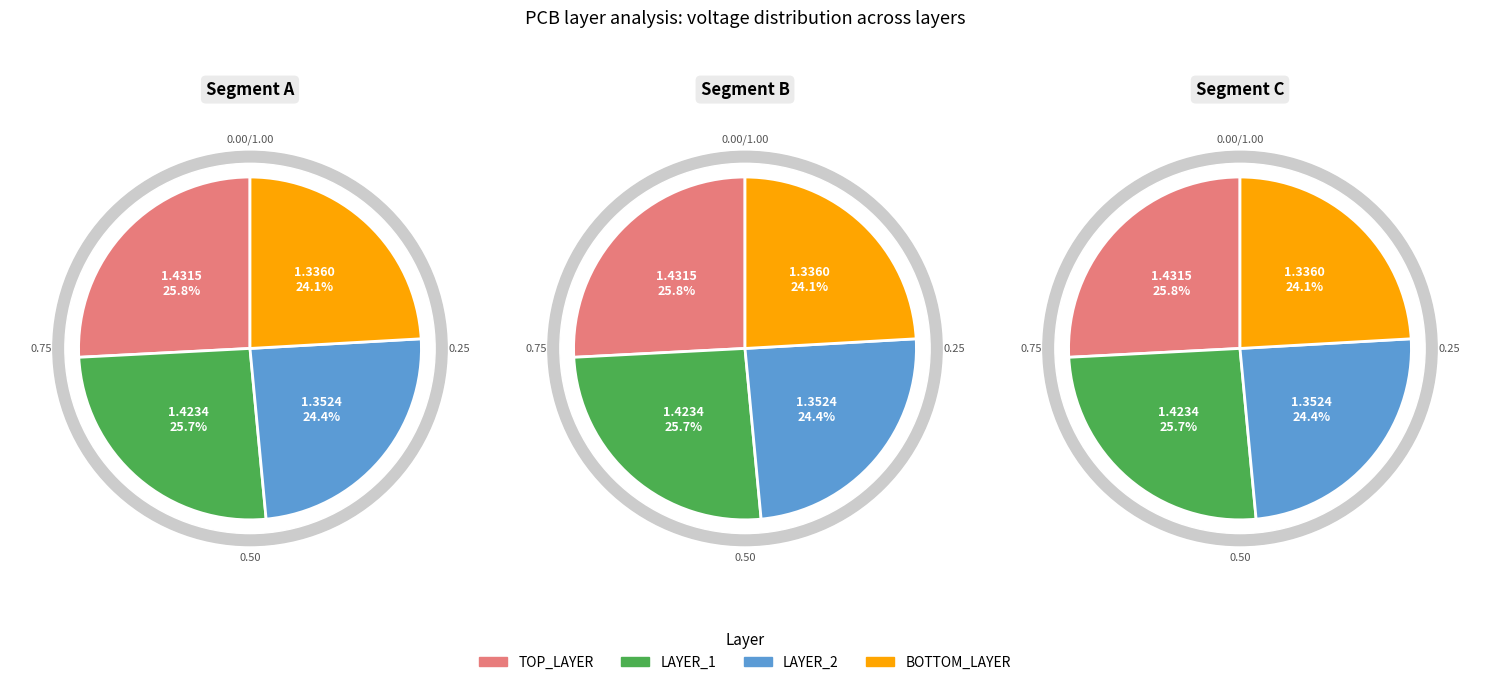

Is there a majority slice in this chart?

No